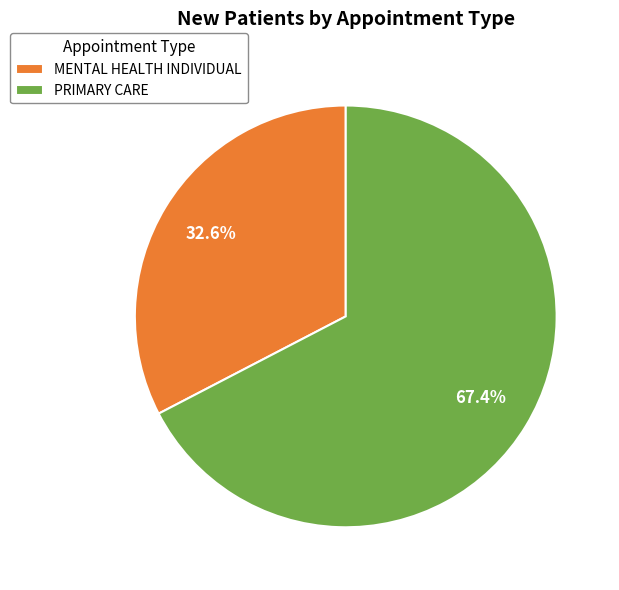

Combined, what portion of the pie is MENTAL HEALTH INDIVIDUAL and PRIMARY CARE?

100.0%